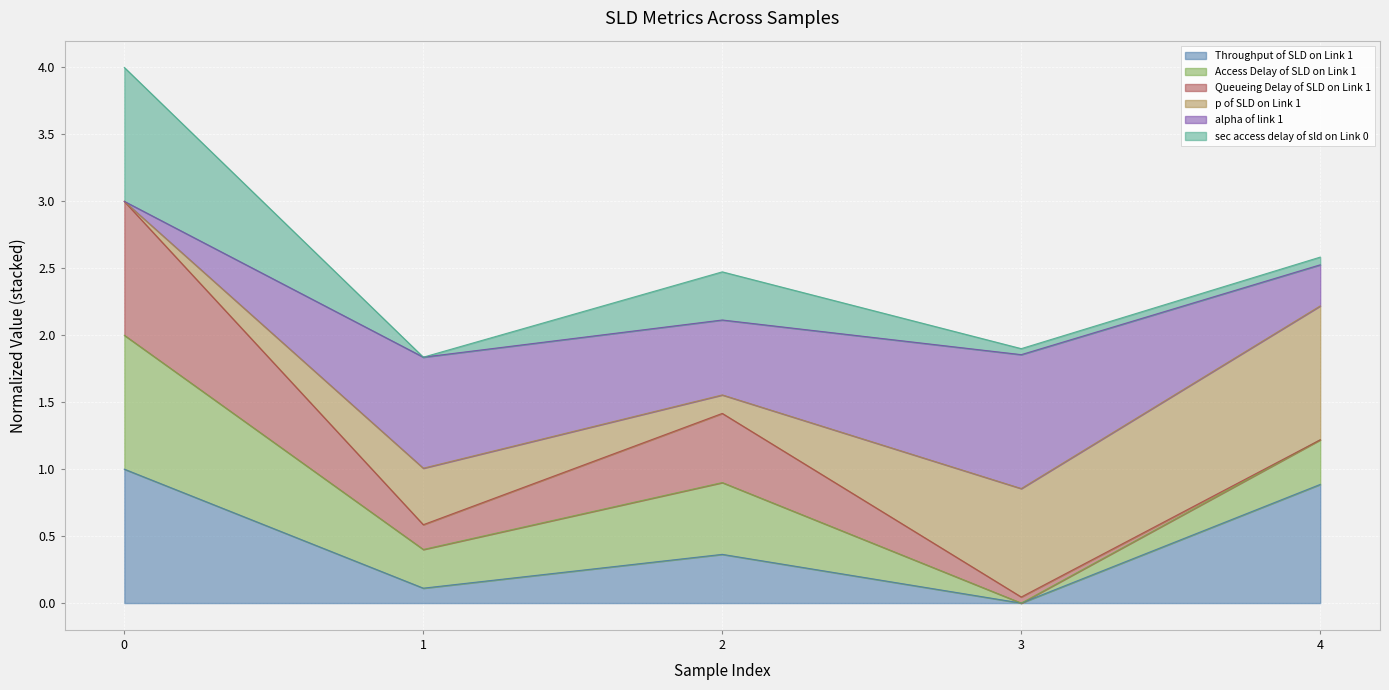

The Access Delay of SLD on Link 1 series shows 0.9 at 1. True or false?

False